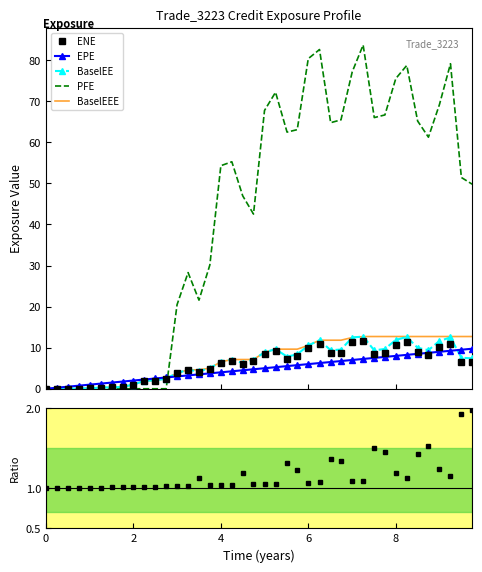

What is the maximum value for BaselEEE?

12.7